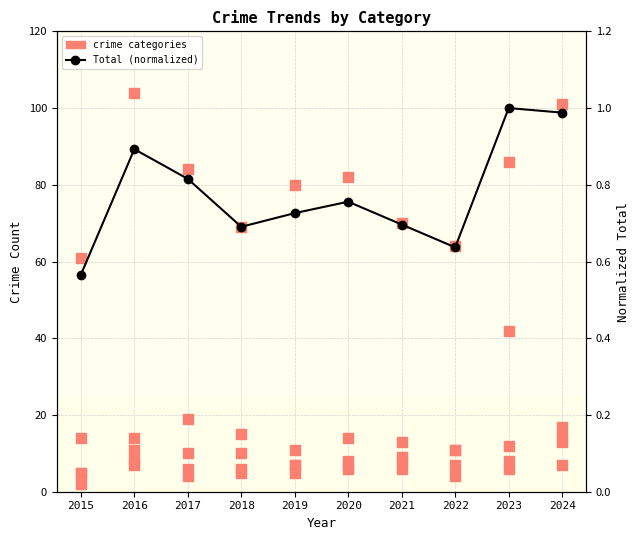

At which category is the sum across all series the highest?

2023